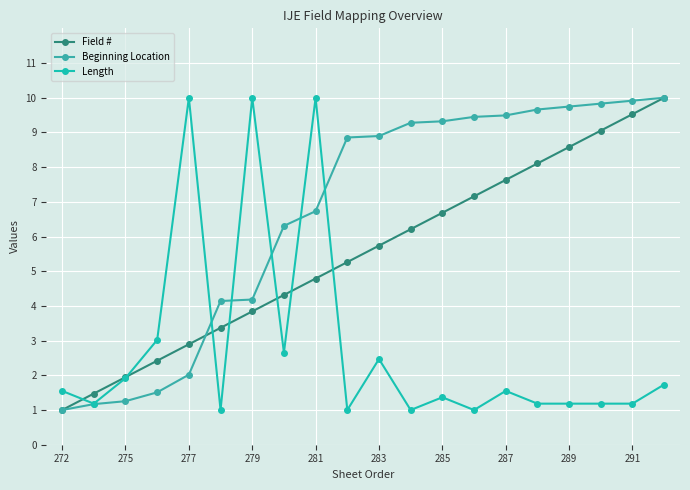

True or false: Field # has more than 1 interior local peaks.

False